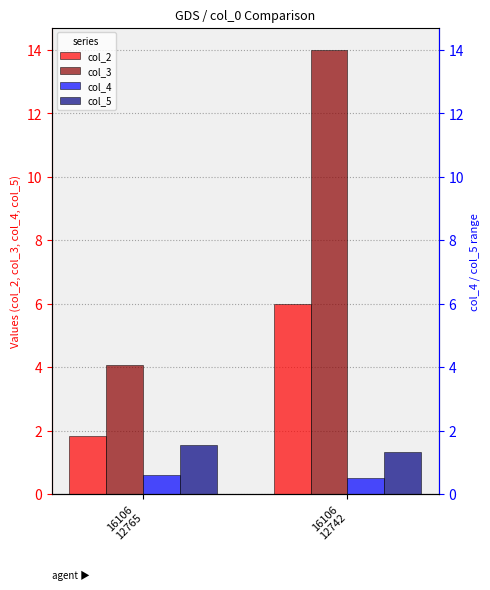

What is the total value across all series at 16106
12765?

8.1